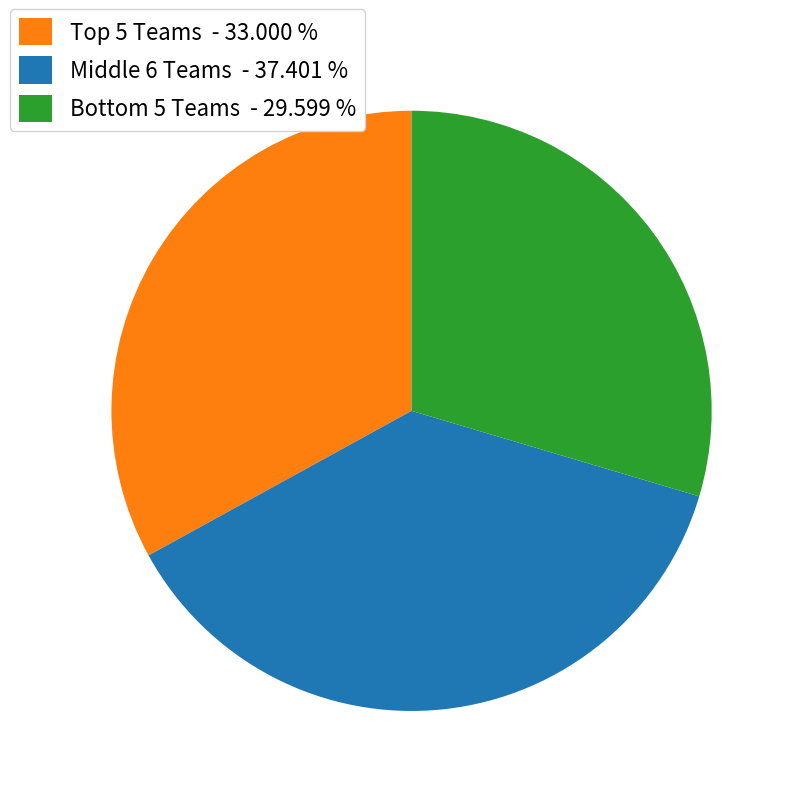

How many slices are in this pie chart?

3